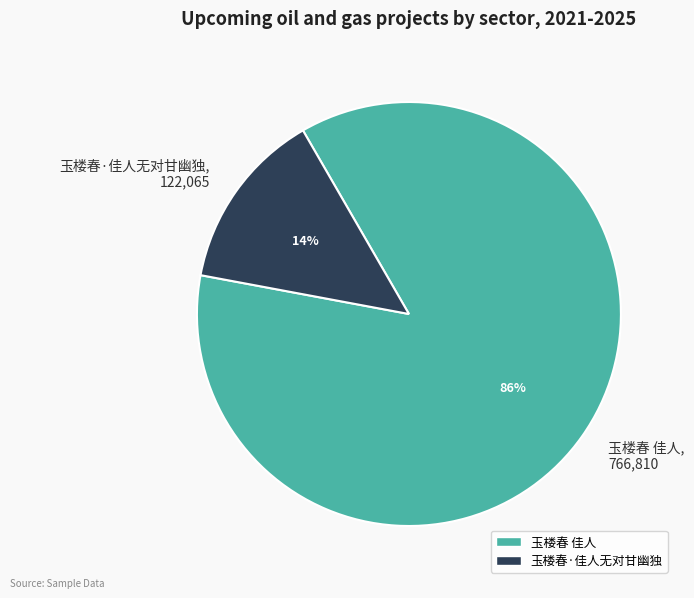

Which slice is the largest?

玉楼春 佳人